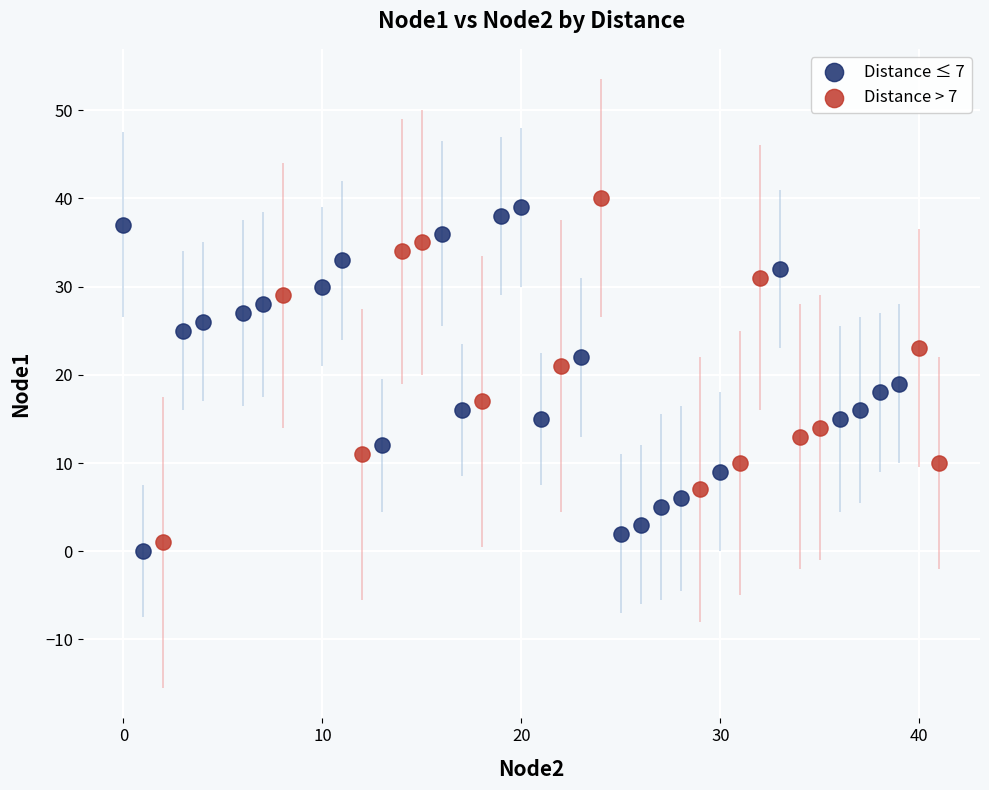

Which series reaches the maximum Y coordinate?

Distance > 7